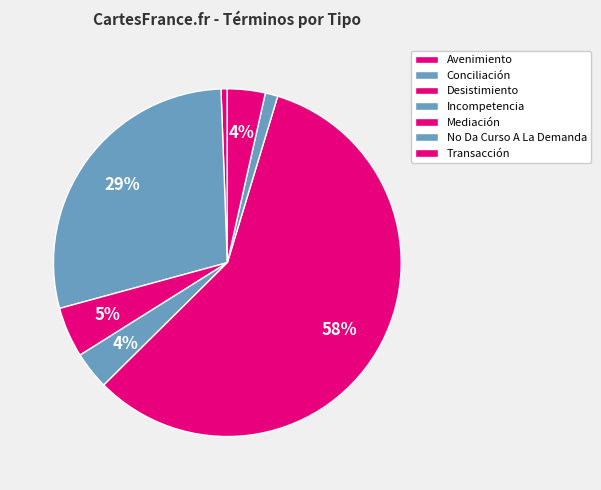

Combined, do Incompetencia and Mediación account for over 50%?

Yes